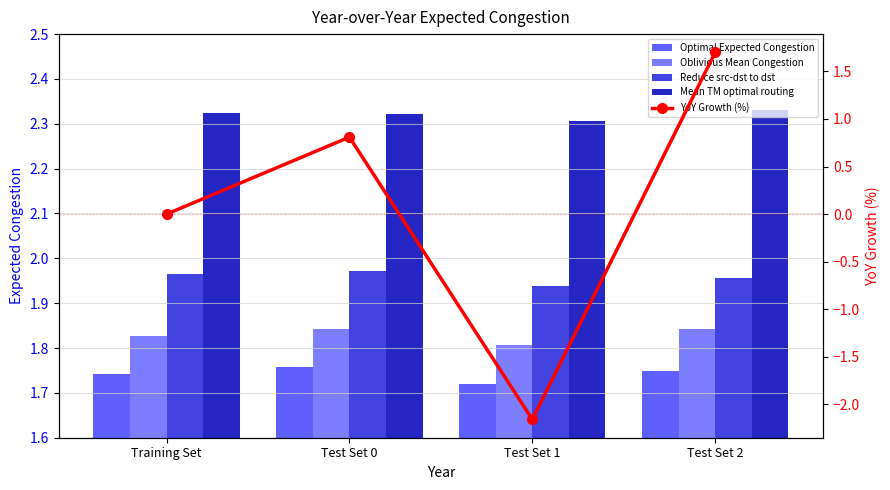

What is the label of the 1st bar from the left?

Training Set